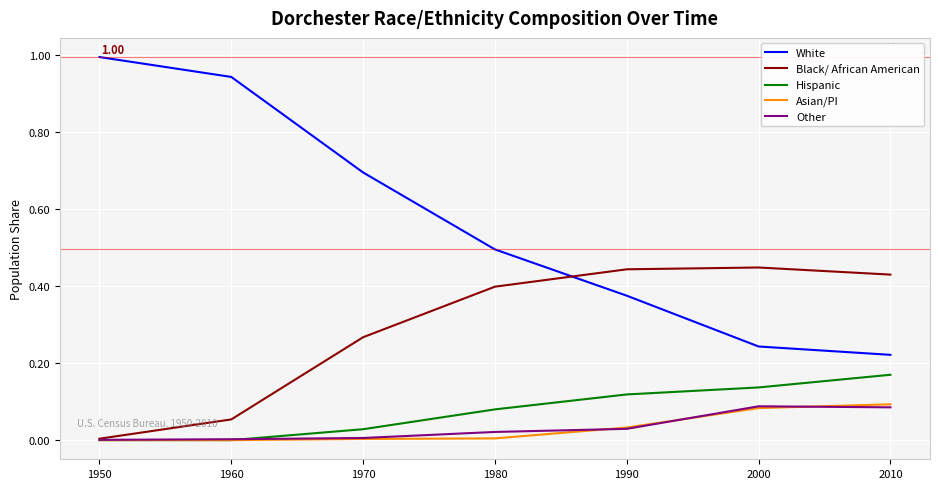

Is the value of Asian/PI at 1990 greater than the value of White at 1980?

No